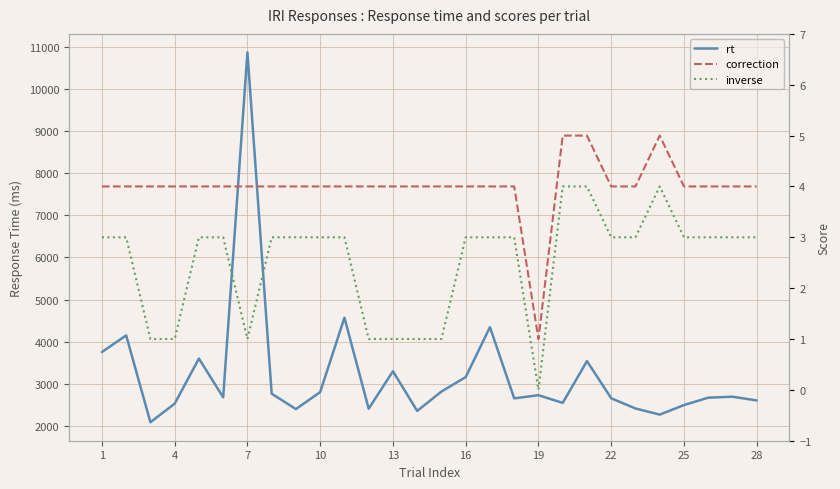

Is this an area chart (filled region under the line)?

No